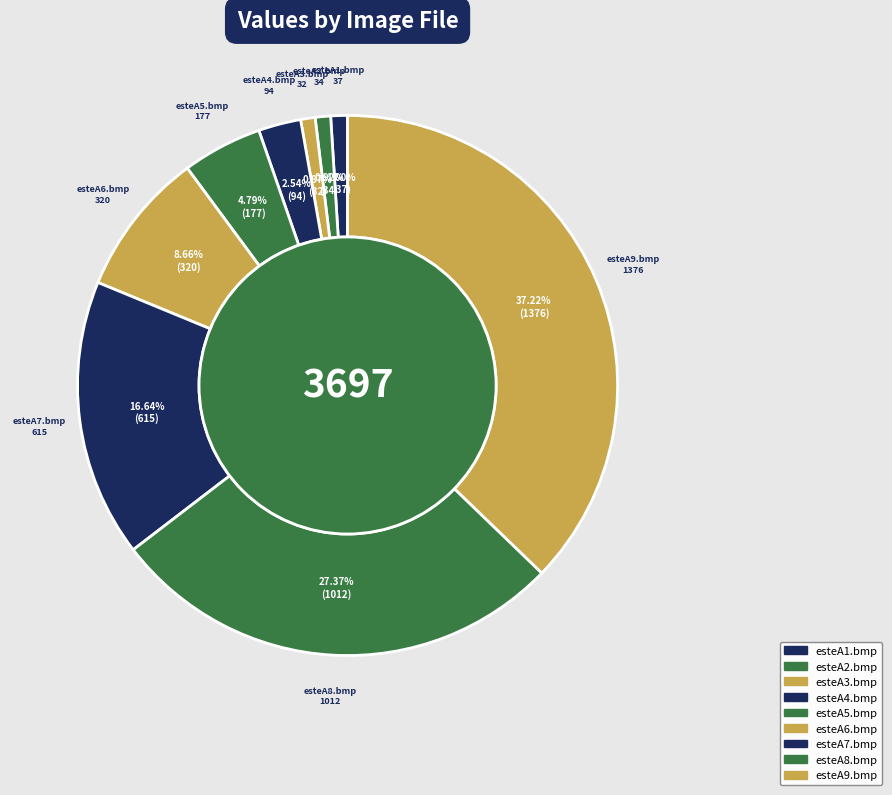

How much of the chart is everything except esteA4.bmp?

97.5%